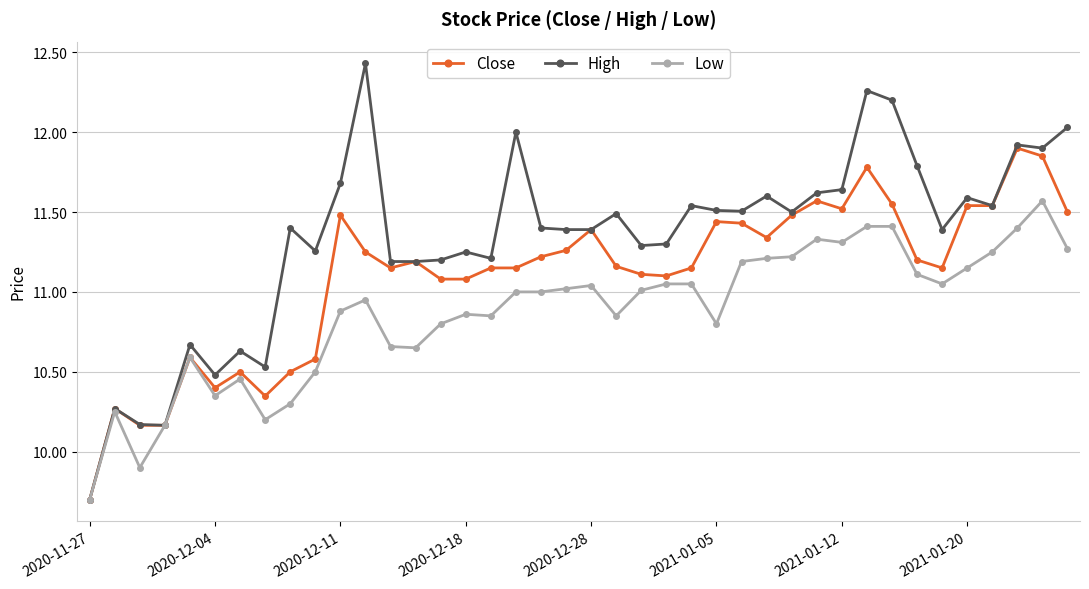

How many lines are shown in the chart?

3